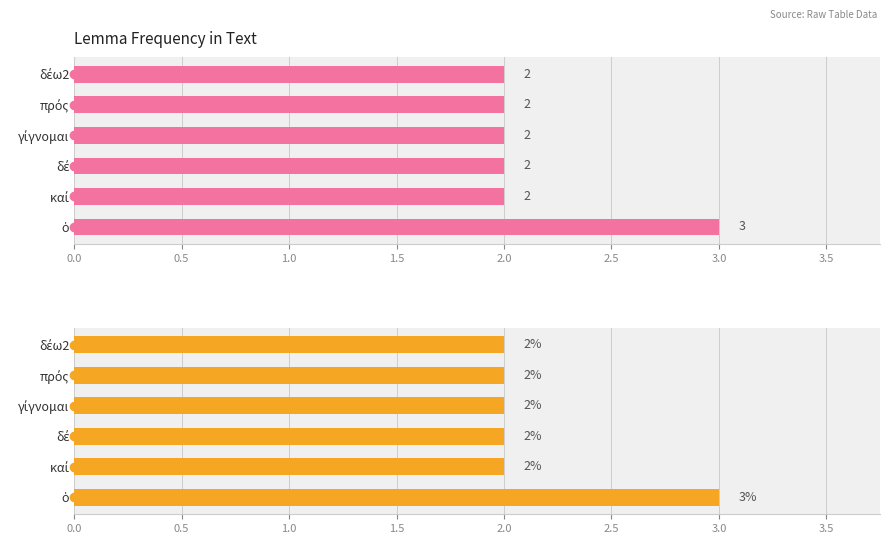

Are the bars horizontal?

Yes